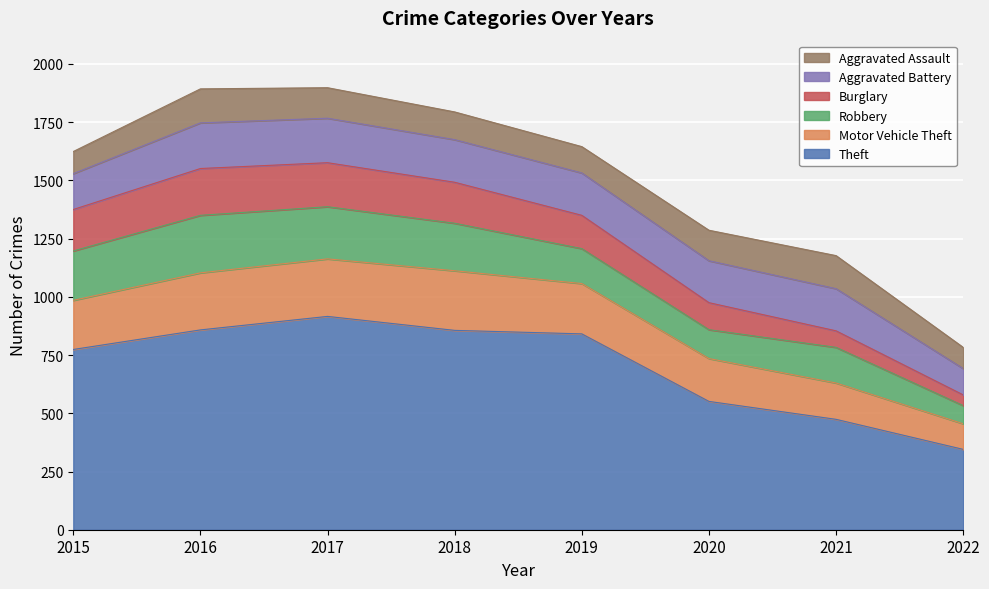

Which category has the lowest value in the Burglary series?

2022